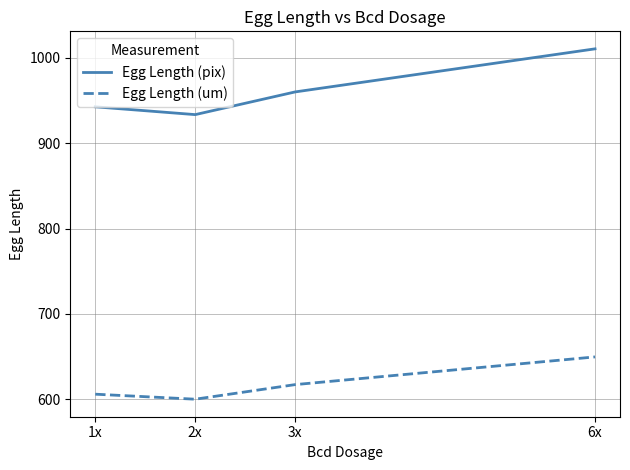

How many values in the Egg Length (pix) series exceed 959?

2